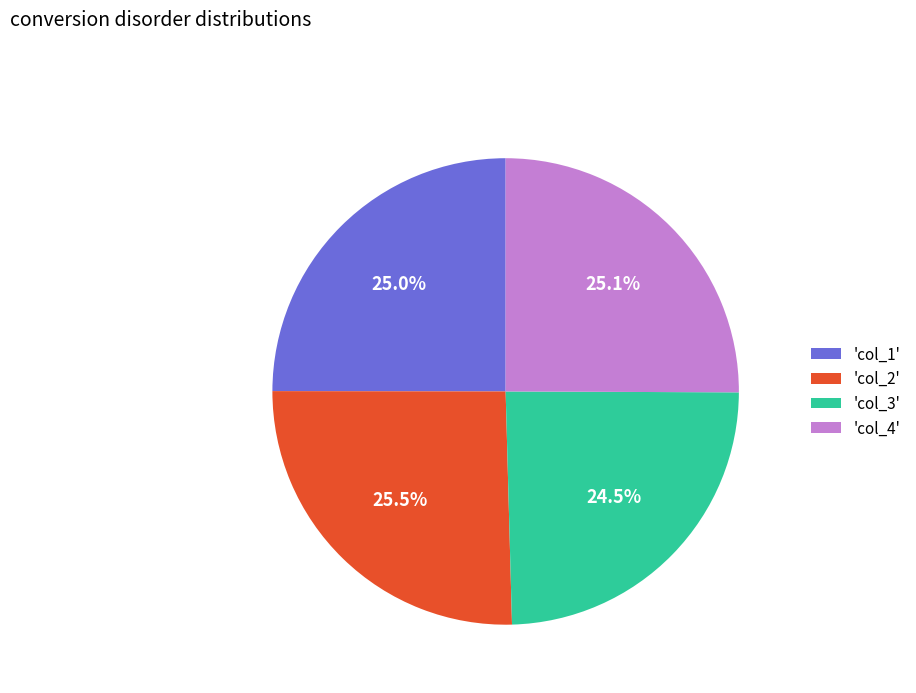

Combined, what portion of the pie is 'col_3' and 'col_1'?

49.5%